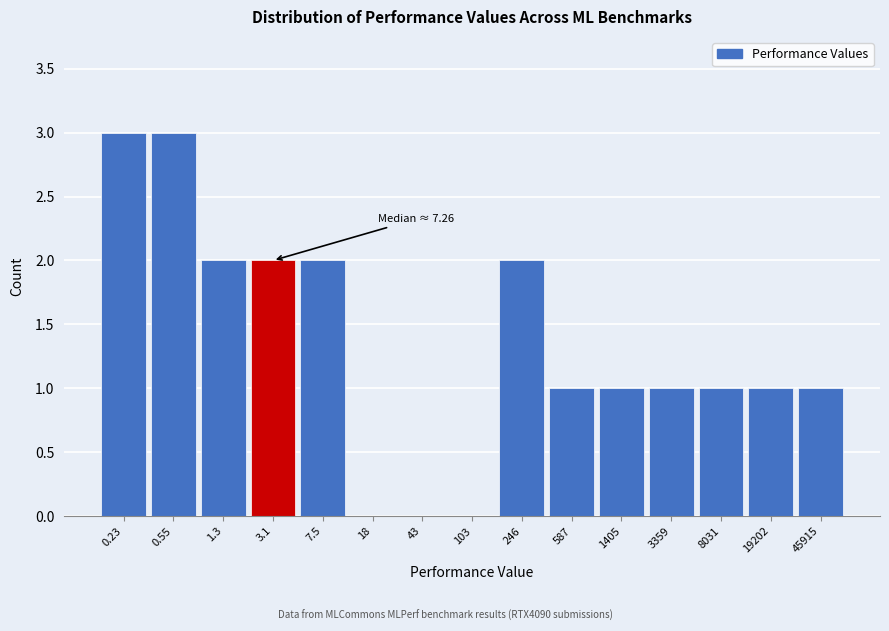

Reading left to right, list all the values displayed in this chart.

0.23=3	0.55=3	1.3=2	3.1=2	7.5=2	18=0	43=0	103=0	246=2	587=1	1405=1	3359=1	8031=1	19202=1	45915=1